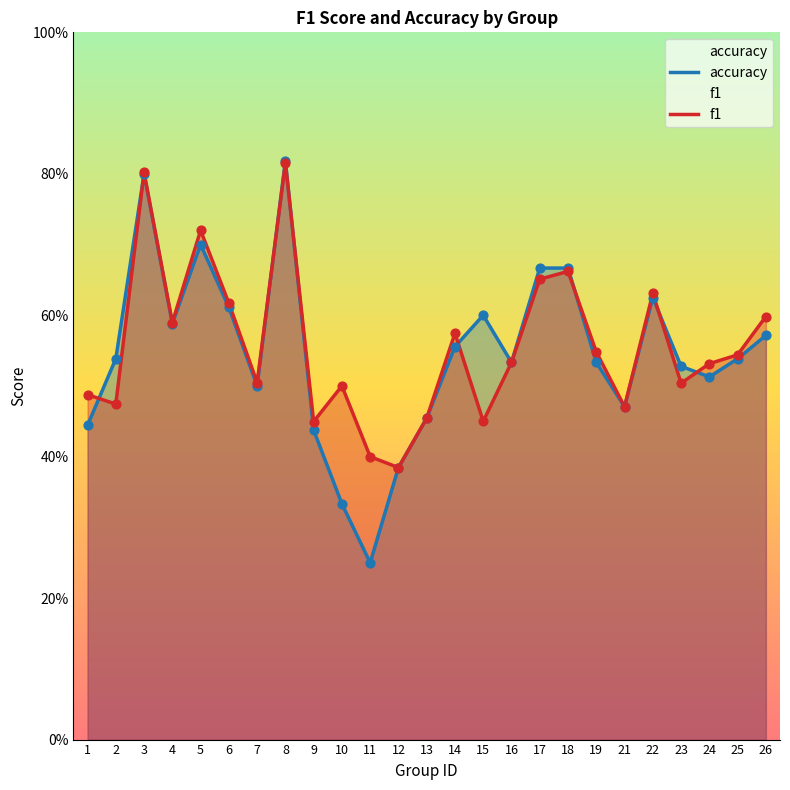

What are all the series names shown in the legend?

accuracy, f1